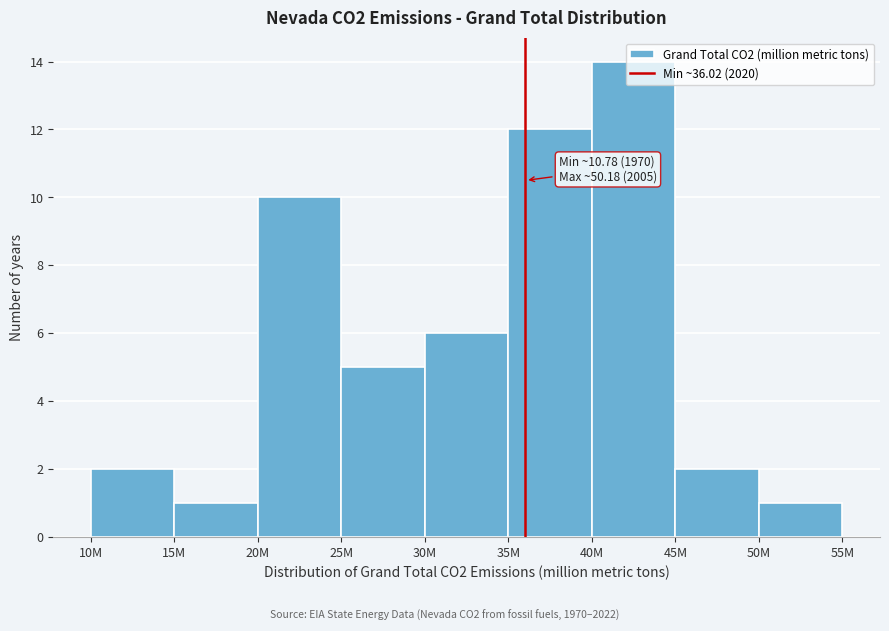

What position from the right is 50M?

1